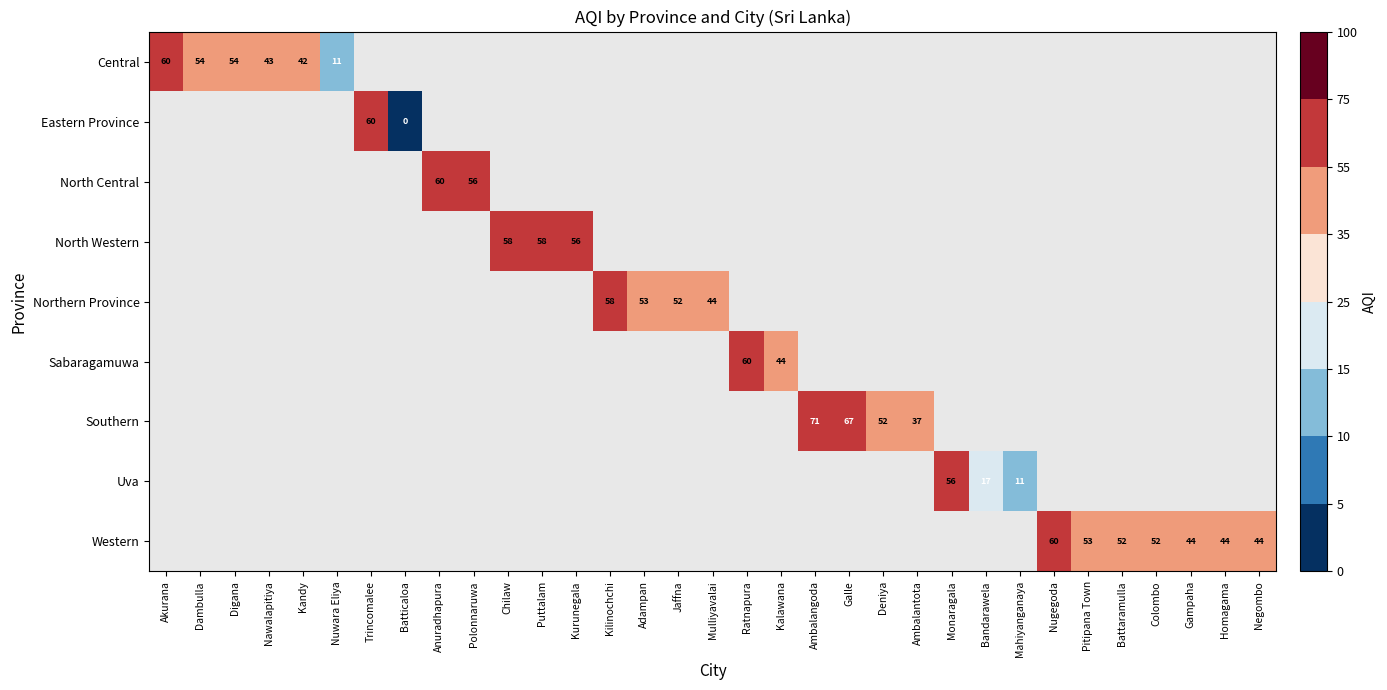

What is the greatest value displayed?

71.0